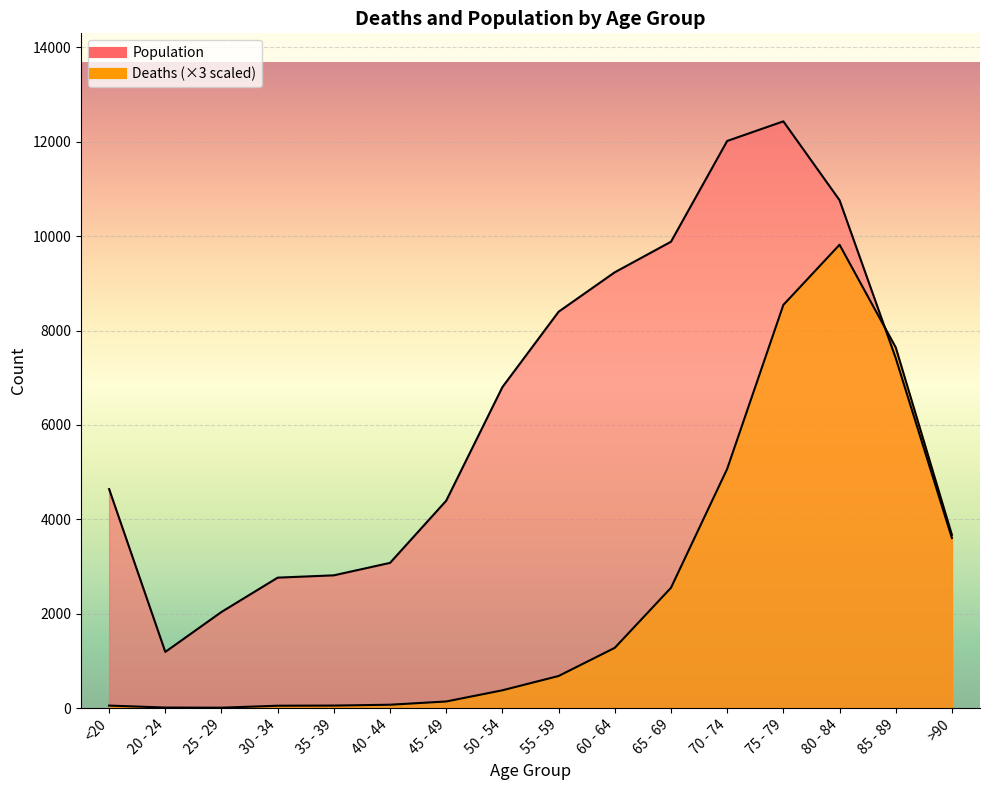

What is the label of the 16th point from the left?

>90